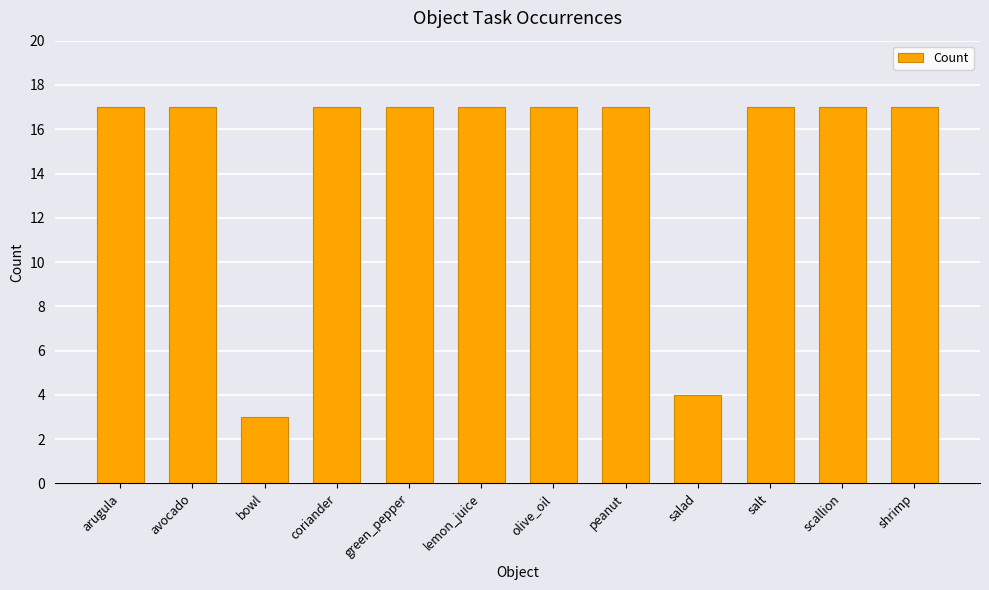

Reading left to right, list all the values displayed in this chart.

arugula=17	avocado=17	bowl=3	coriander=17	green_pepper=17	lemon_juice=17	olive_oil=17	peanut=17	salad=4	salt=17	scallion=17	shrimp=17